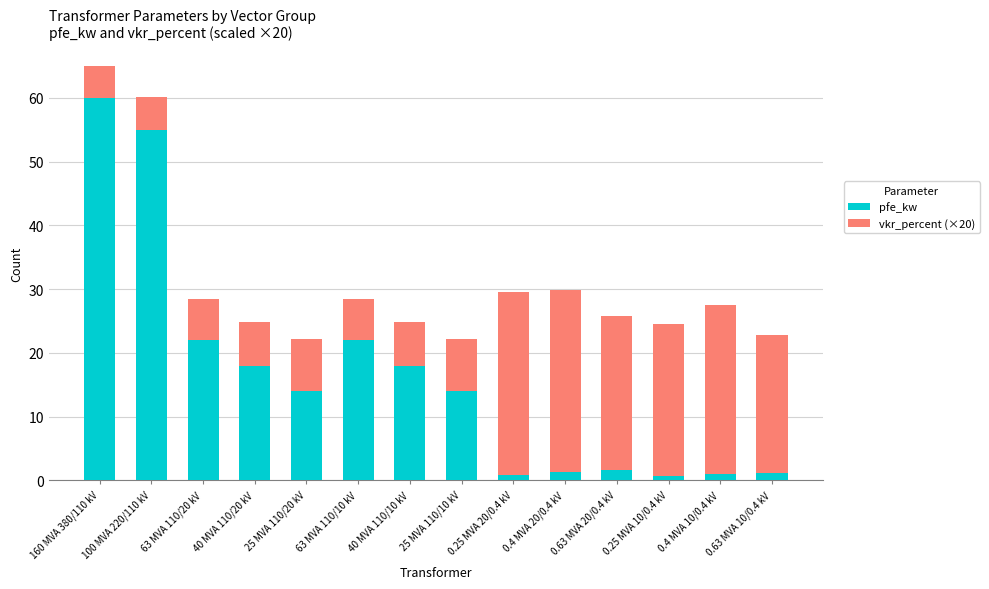

What are all the series names shown in the legend?

pfe_kw, vkr_percent (×20)